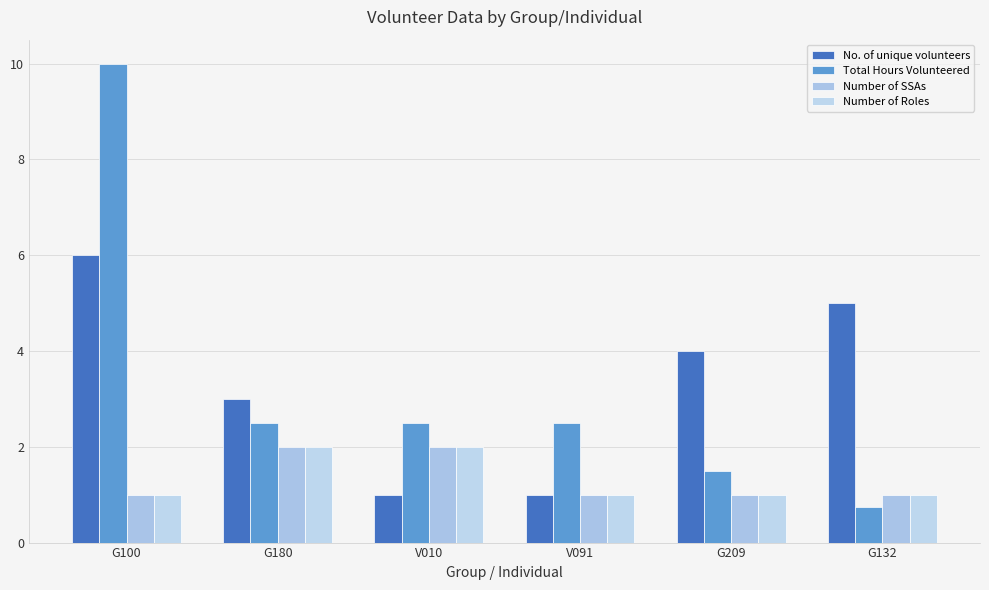

What is the total value across all series at G209?

7.5